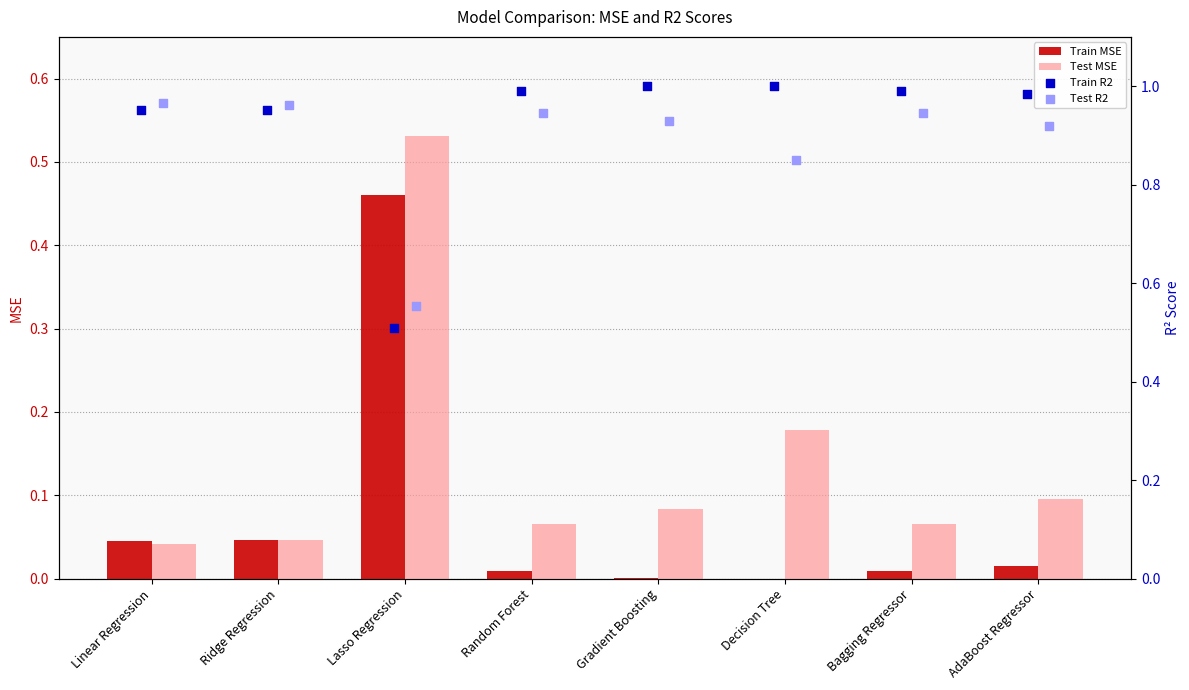

At how many categories does at least one series exceed 0?

8